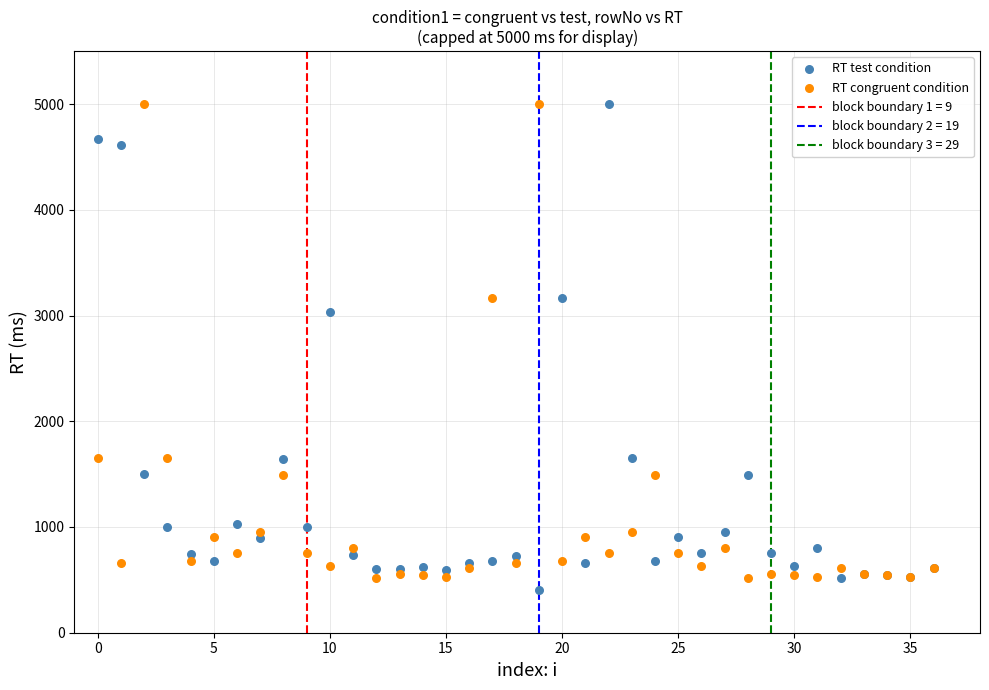

In the RT test condition series, what Y value is closest to 2702?

3035